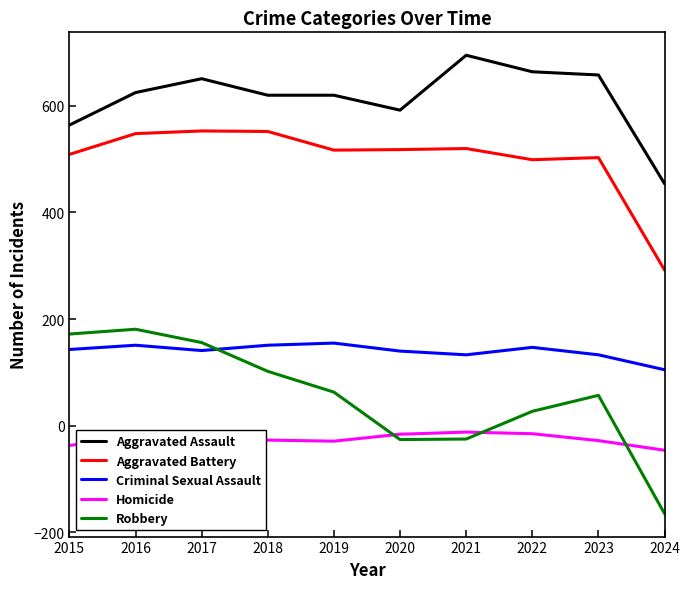

What is the smallest value displayed?

-165